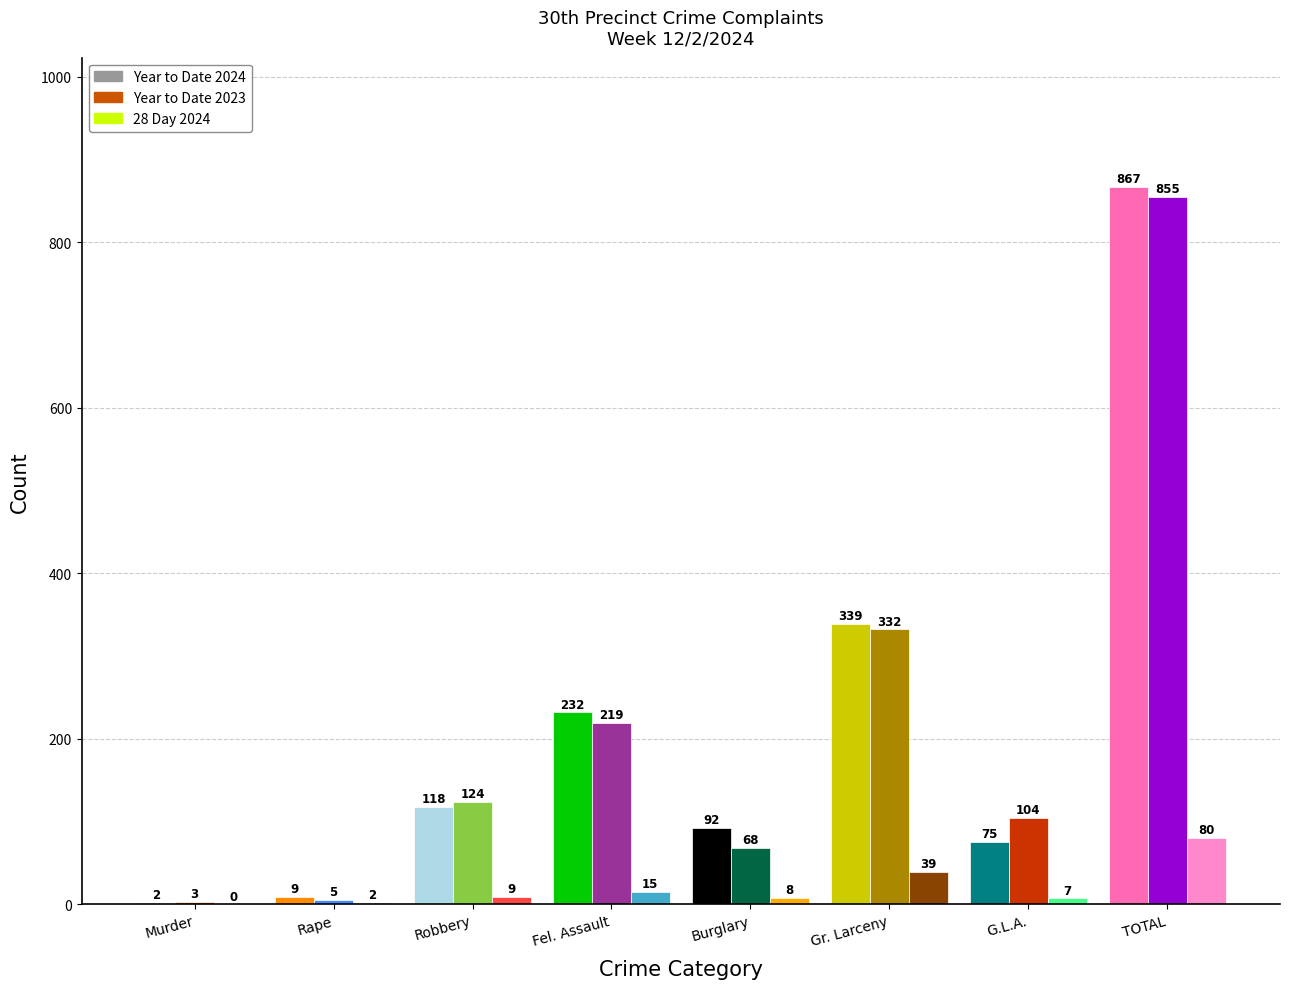

Count the number of categories in the chart.

8